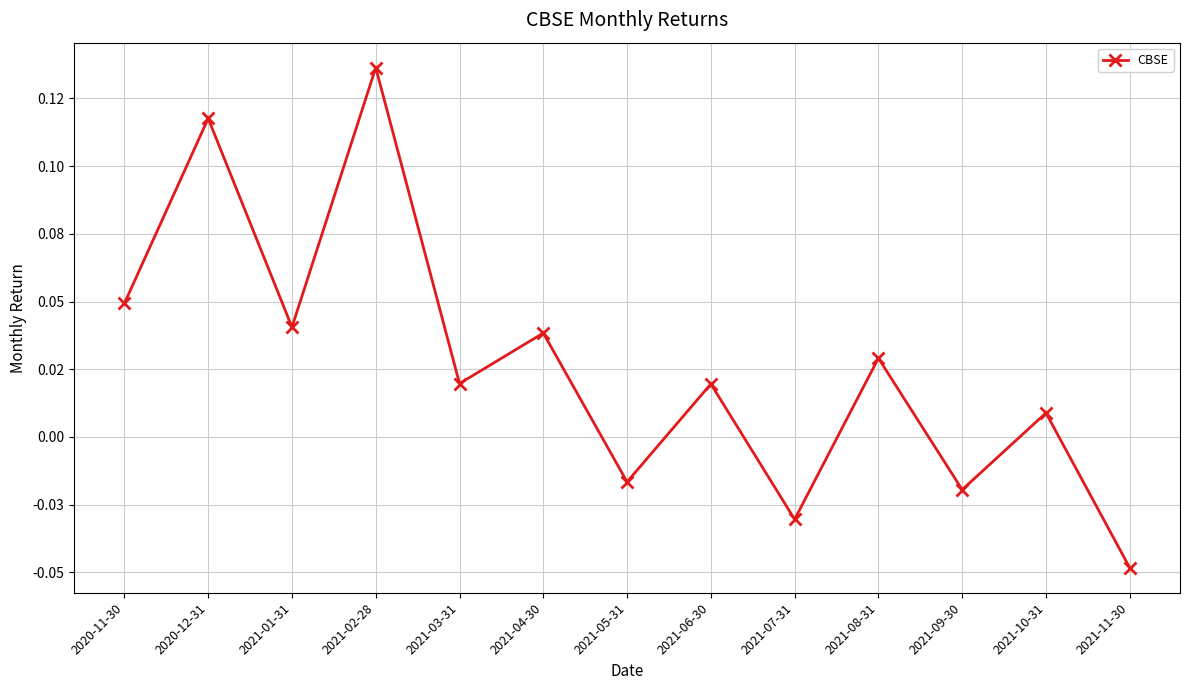

List the labels in order of value, largest first.

2021-02-28, 2020-12-31, 2020-11-30, 2021-01-31, 2021-04-30, 2021-08-31, 2021-03-31, 2021-06-30, 2021-10-31, 2021-05-31, 2021-09-30, 2021-07-31, 2021-11-30